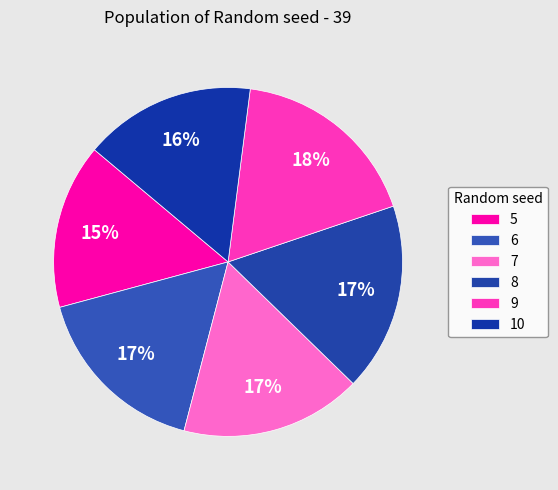

Between 5 and 7, which is larger?

7